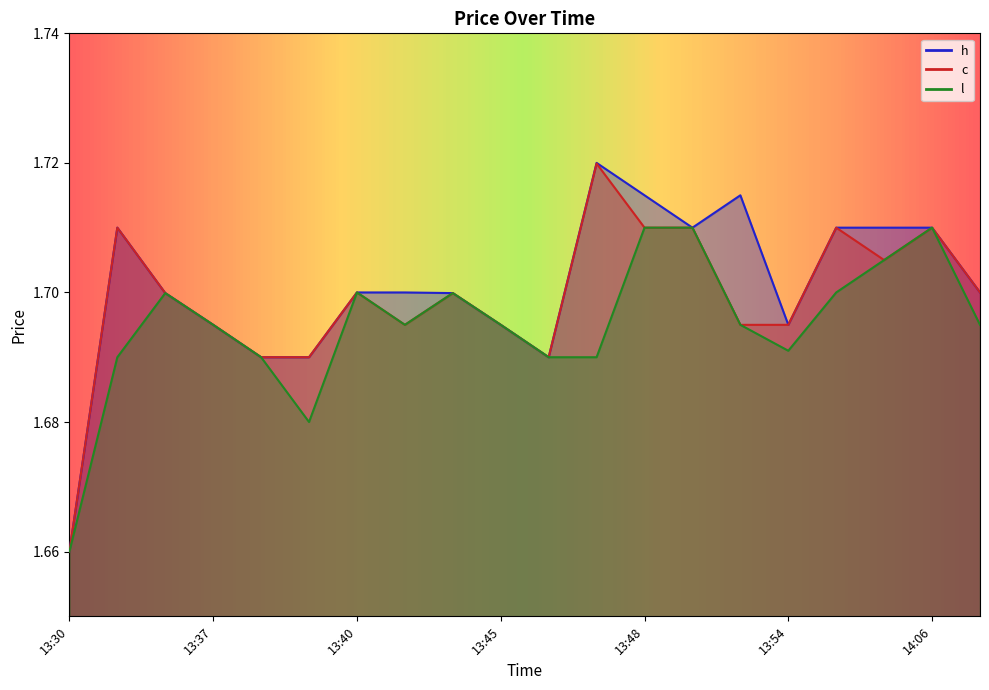

The c series shows 1.2 at 14:07. True or false?

False